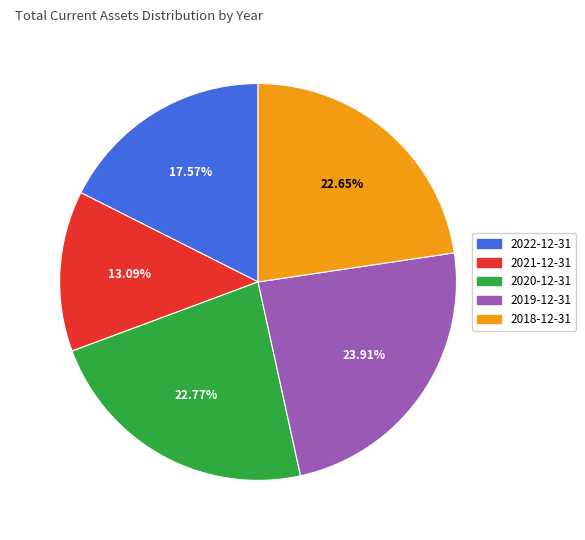

Which slice is the smallest?

2021-12-31